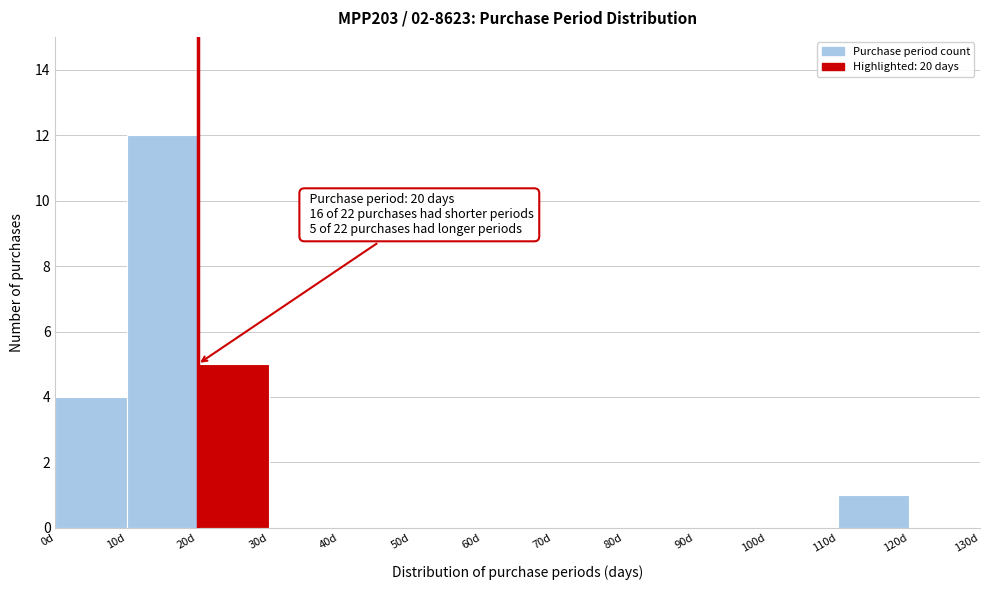

Over which range of the x-axis is the bar tallest?

10 to 20